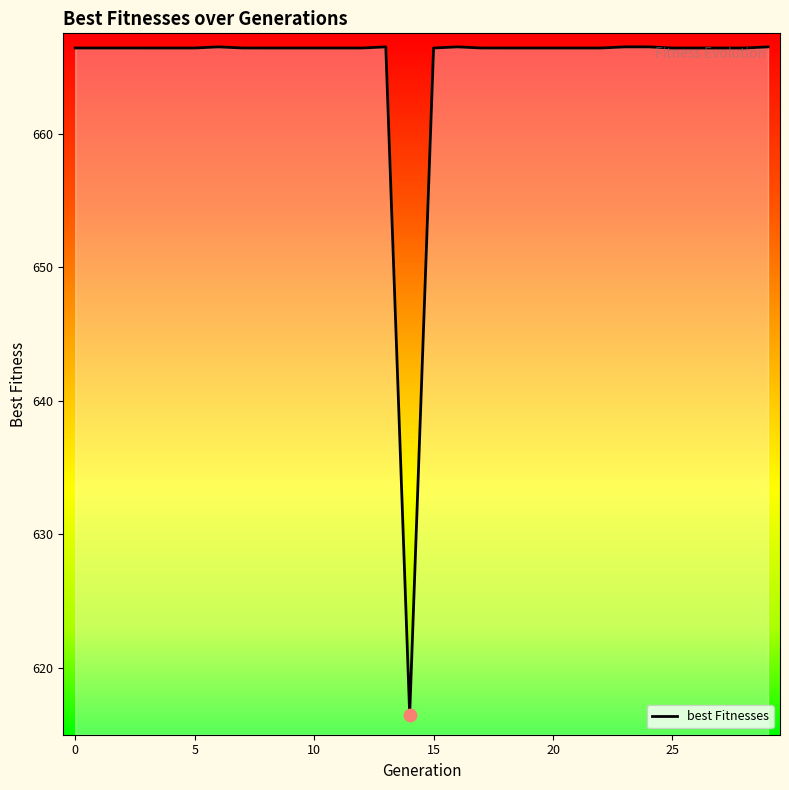

What is the minimum value shown in the chart?

616.5